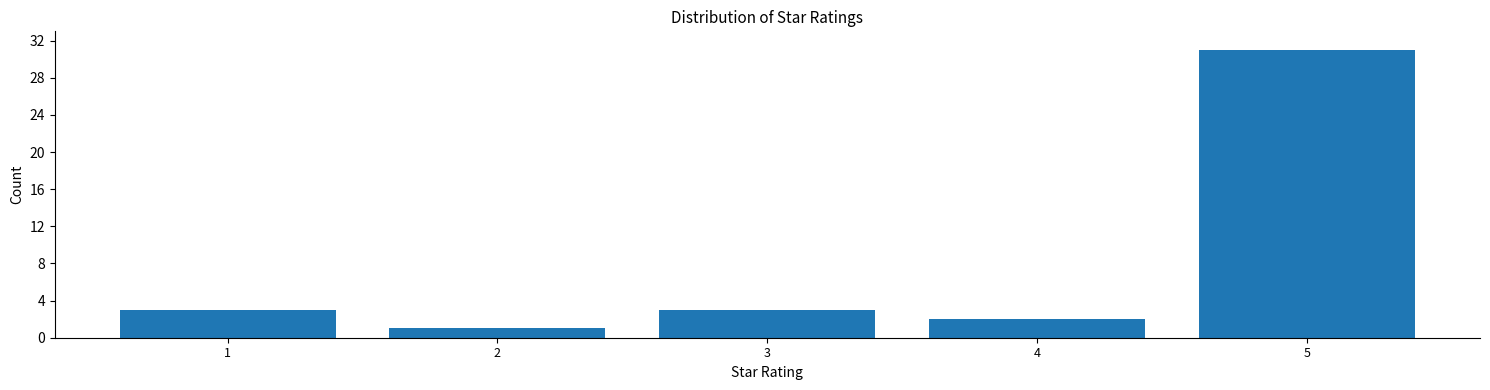

Reading left to right, extract all data points from this chart.

1=3	2=1	3=3	4=2	5=31